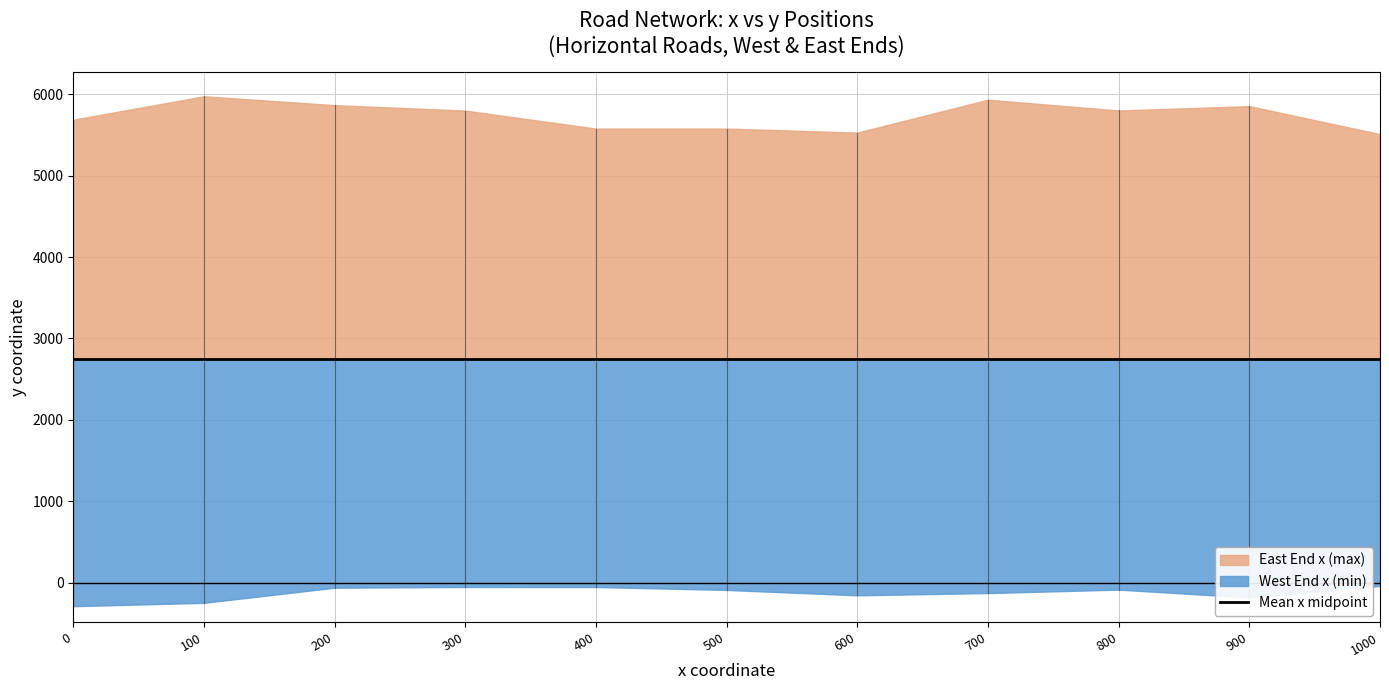

The value of East End y at 2500 is 4011. True or false?

False